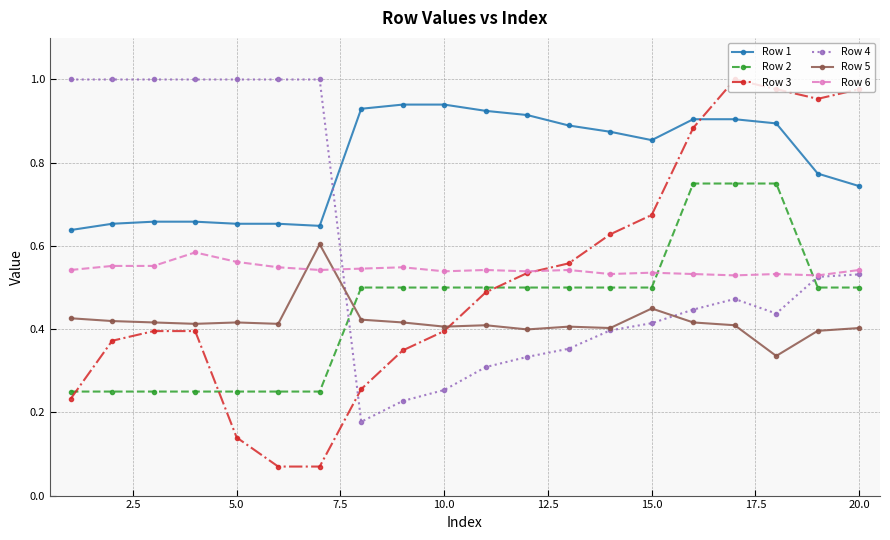

True or false: Row 6 has more than 0 points higher than both neighbors.

True